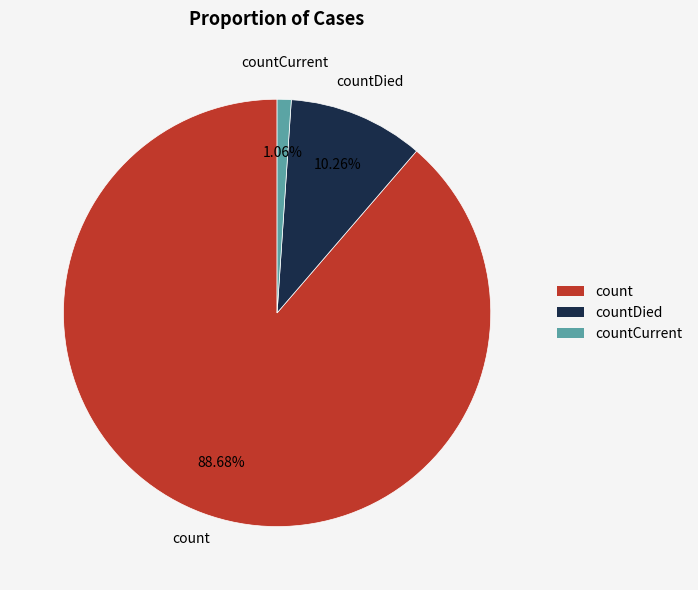

Is there any slice that represents more than half of the pie?

Yes